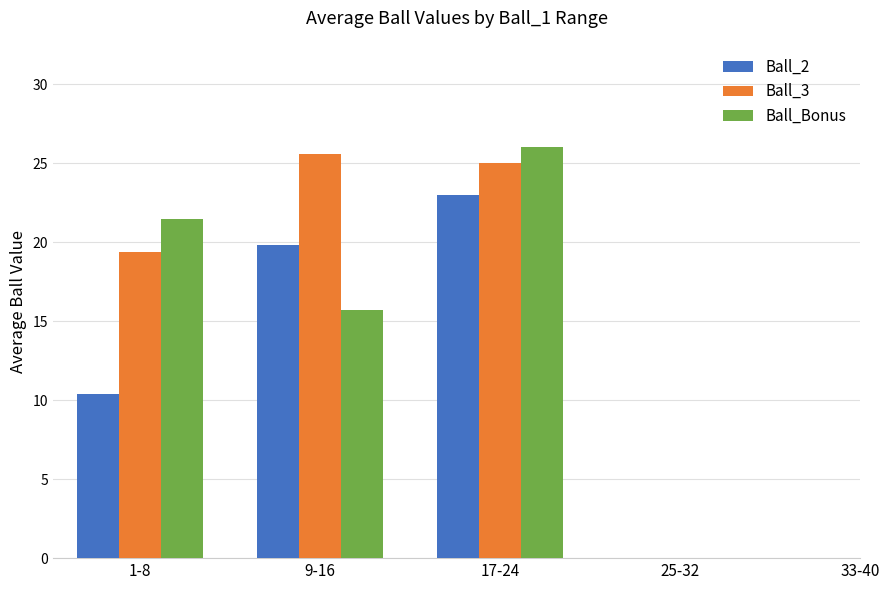

Are the bars grouped side by side (vs. stacked)?

Yes